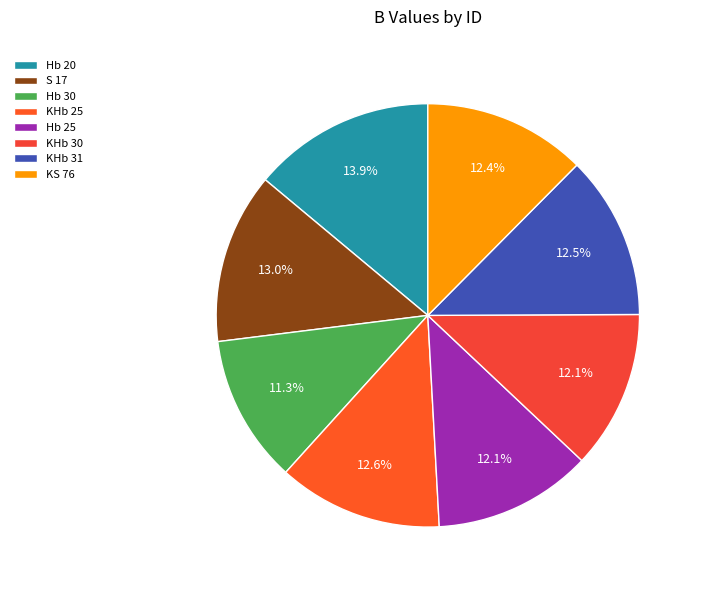

Which category has the smallest portion of the pie?

Hb 30